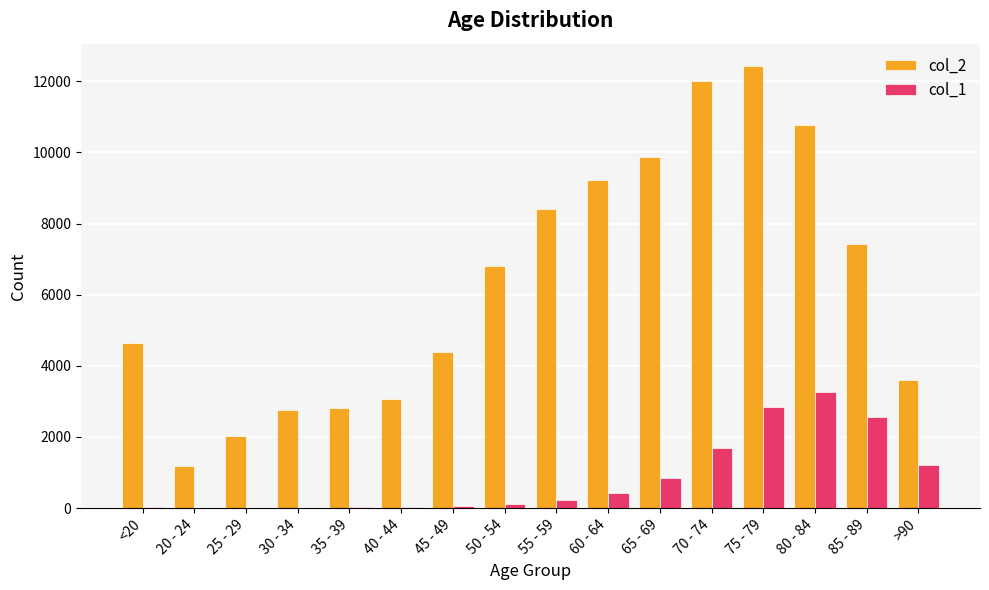

What is the greatest value displayed?

12434